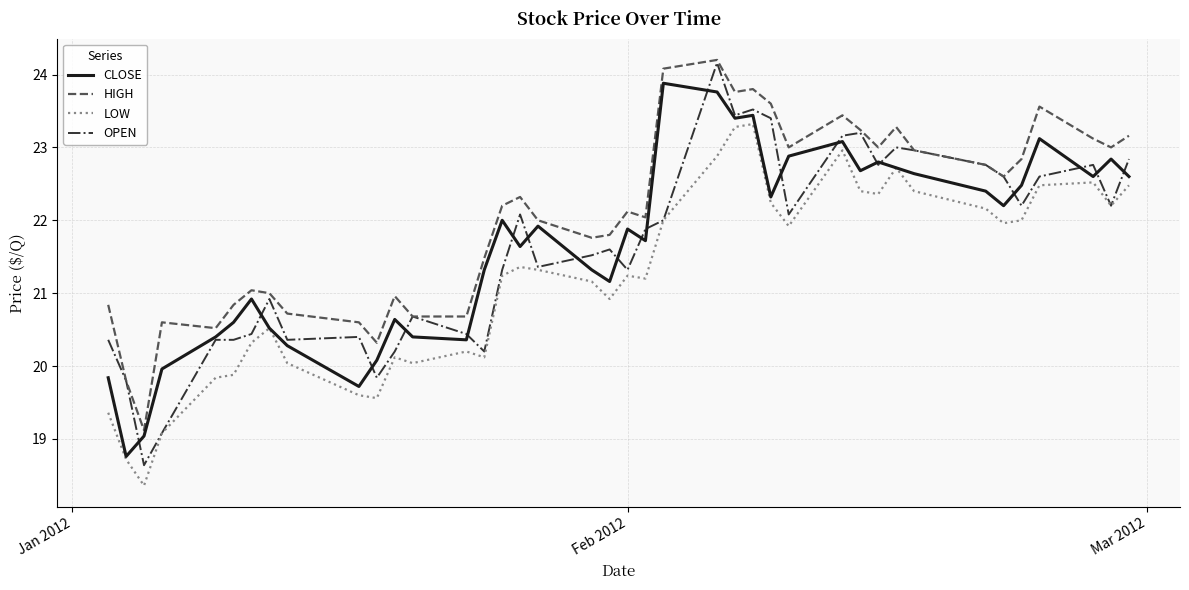

In LOW, how many points are higher than both neighbors (excluding endpoints)?

9